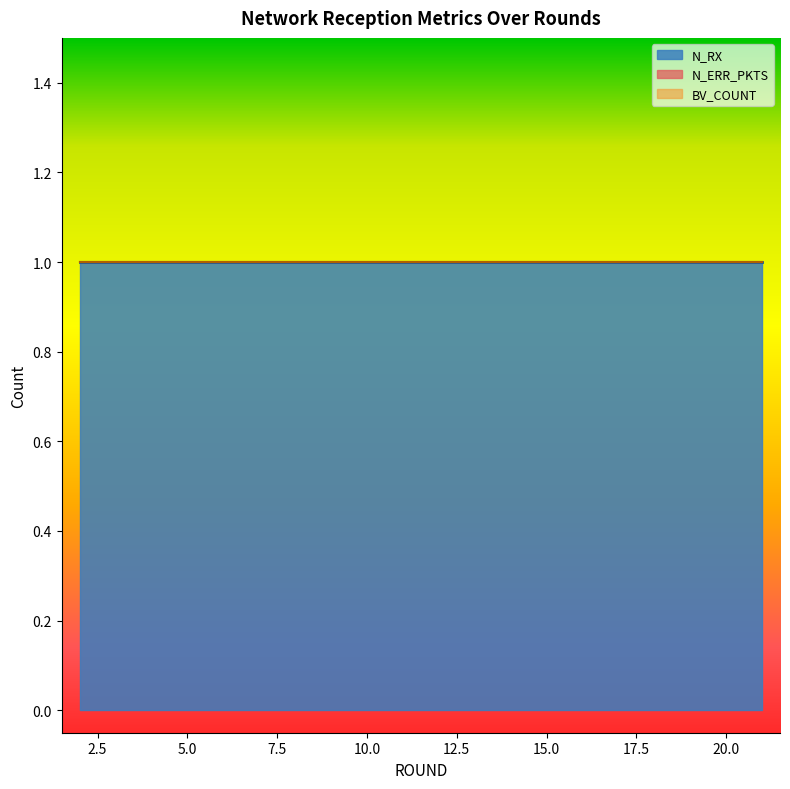

Reading left to right, list all the values displayed in this chart.

N_RX: 2=1	3=1	4=1	5=1	6=1	7=1	8=1	9=1	10=1	11=1	12=1	13=1	14=1	15=1	16=1	17=1	18=1	19=1	20=1	21=1
N_ERR_PKTS: 2=0	3=0	4=0	5=0	6=0	7=0	8=0	9=0	10=0	11=0	12=0	13=0	14=0	15=0	16=0	17=0	18=0	19=0	20=0	21=0
BV_COUNT: 2=0	3=0	4=0	5=0	6=0	7=0	8=0	9=0	10=0	11=0	12=0	13=0	14=0	15=0	16=0	17=0	18=0	19=0	20=0	21=0